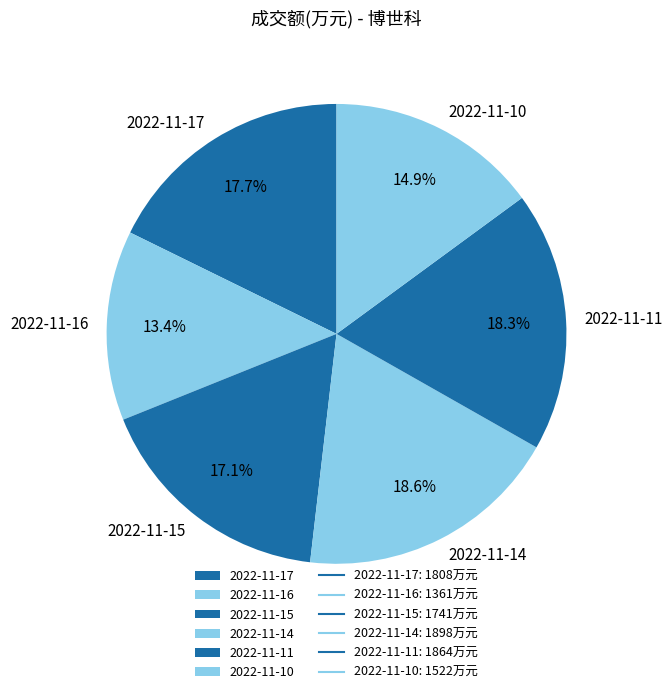

To the nearest percent, what portion does 2022-11-14 represent?

19%